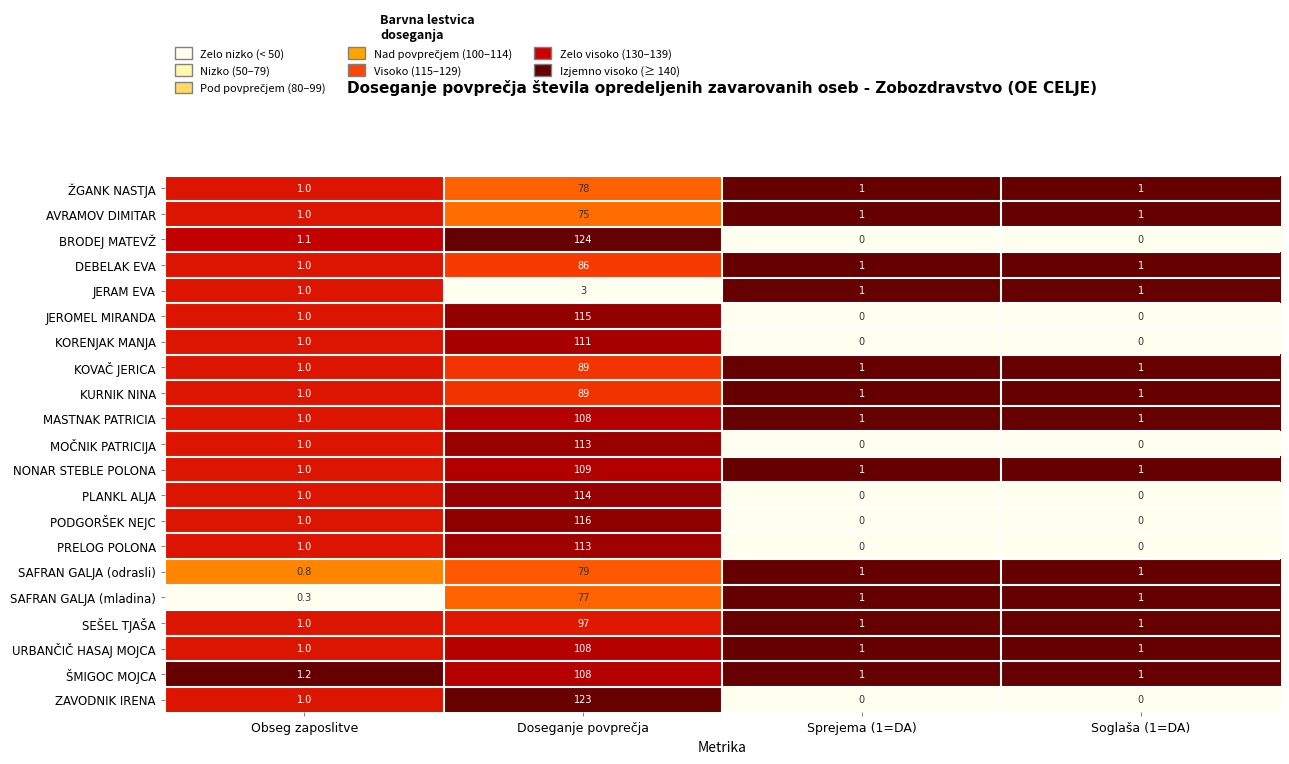

What is the highest value of the ZAVODNIK IRENA series?

123.0